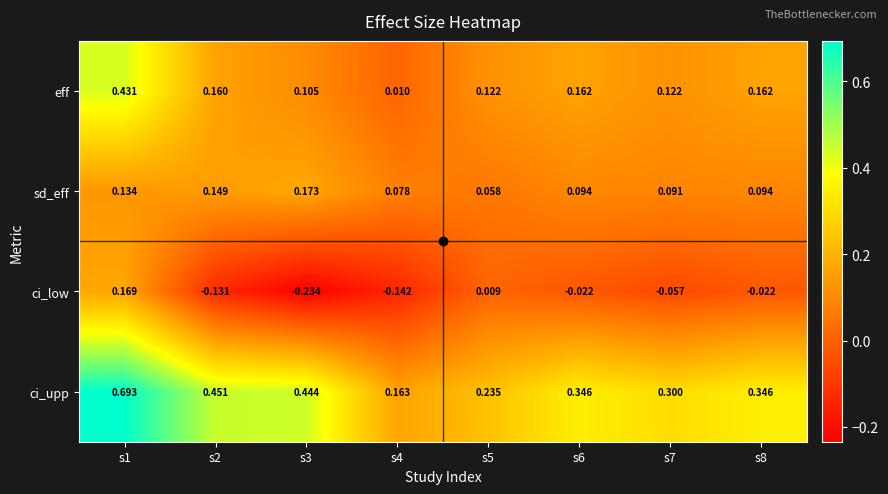

Which series has the largest total across all categories?

ci_upp